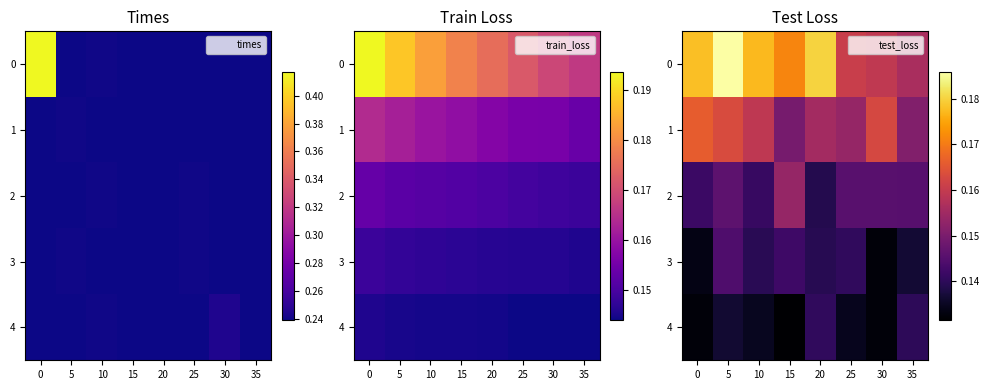

Is the value of 0 at 20 greater than the value of 2 at 30?

Yes